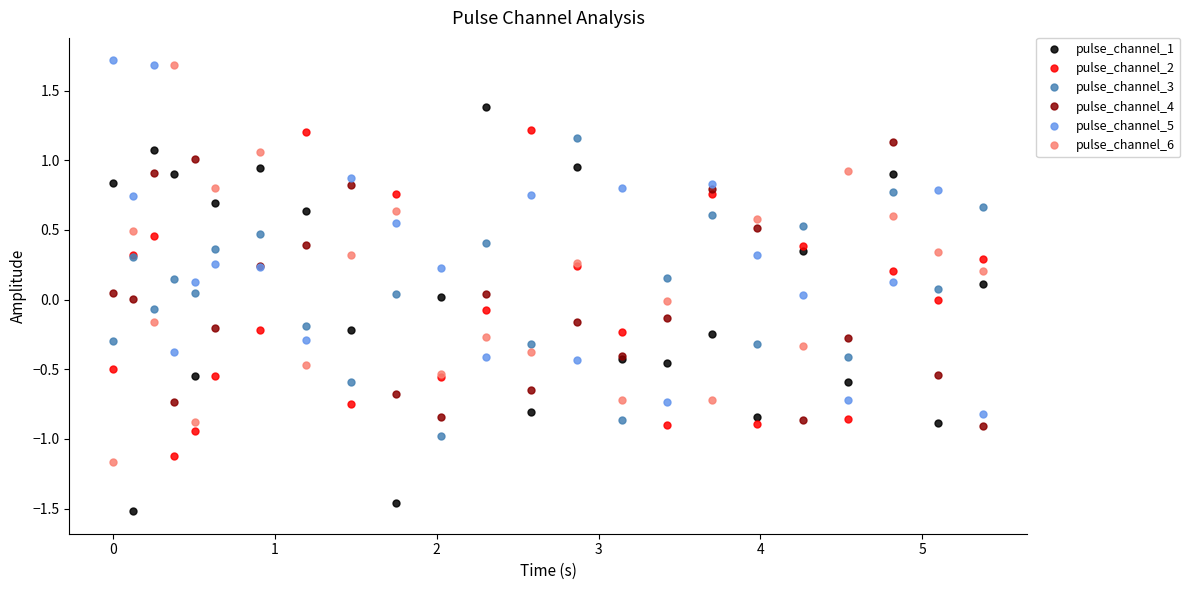

Does the chart have visible grid lines?

No